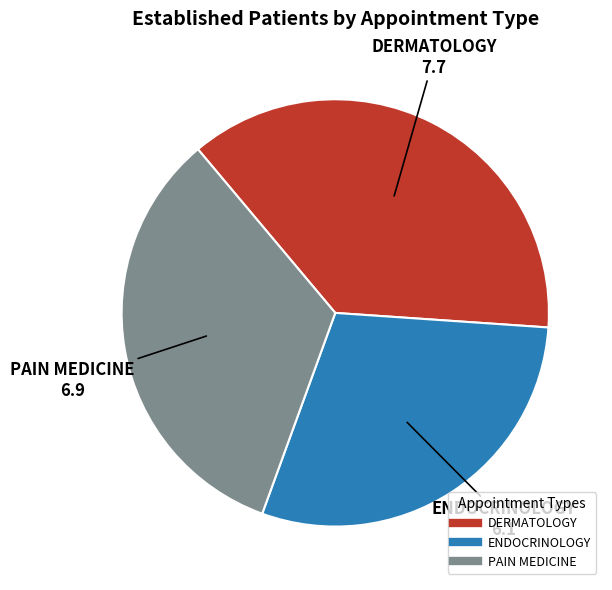

Is the sum of DERMATOLOGY and PAIN MEDICINE greater than half?

Yes